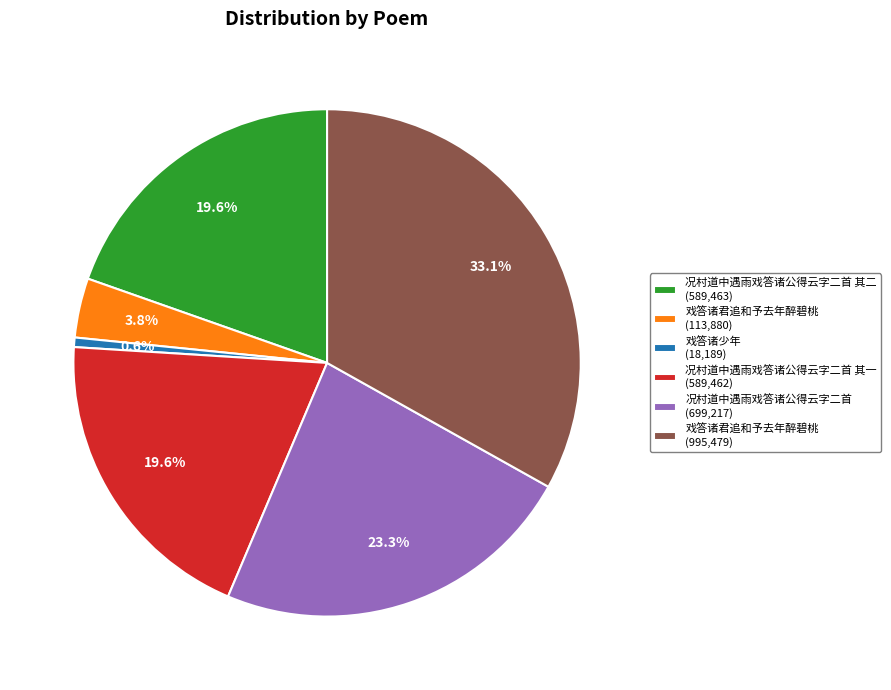

Is there a majority slice in this chart?

No